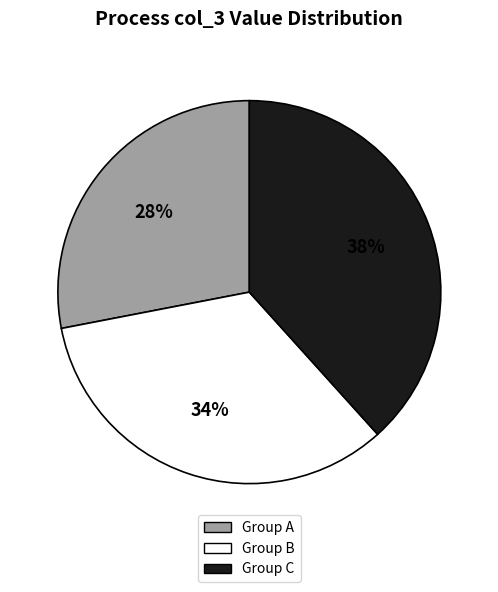

What is the ratio of the value at Group B to the value at Group A?

1.2